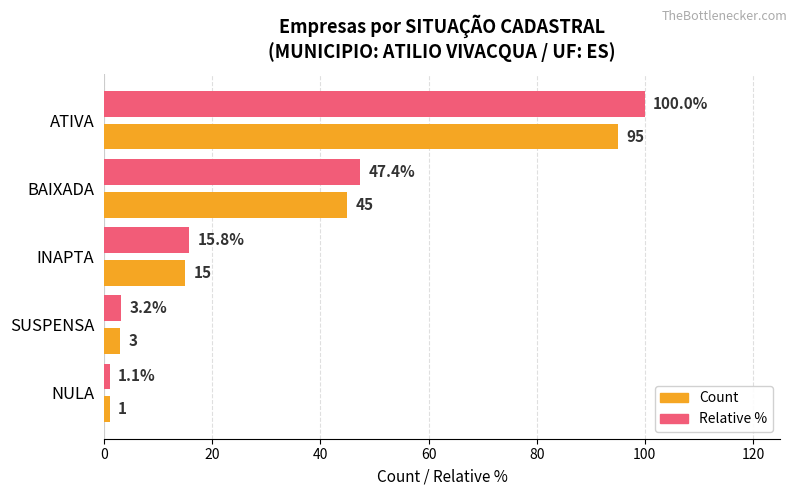

Rank the series by their maximum value, from lowest to highest.

Count, Relative %